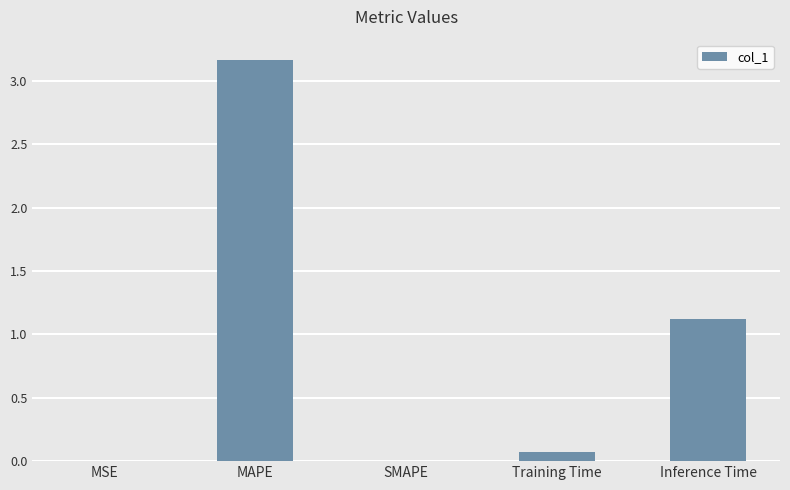

The value at Inference Time is 1.1. True or false?

True